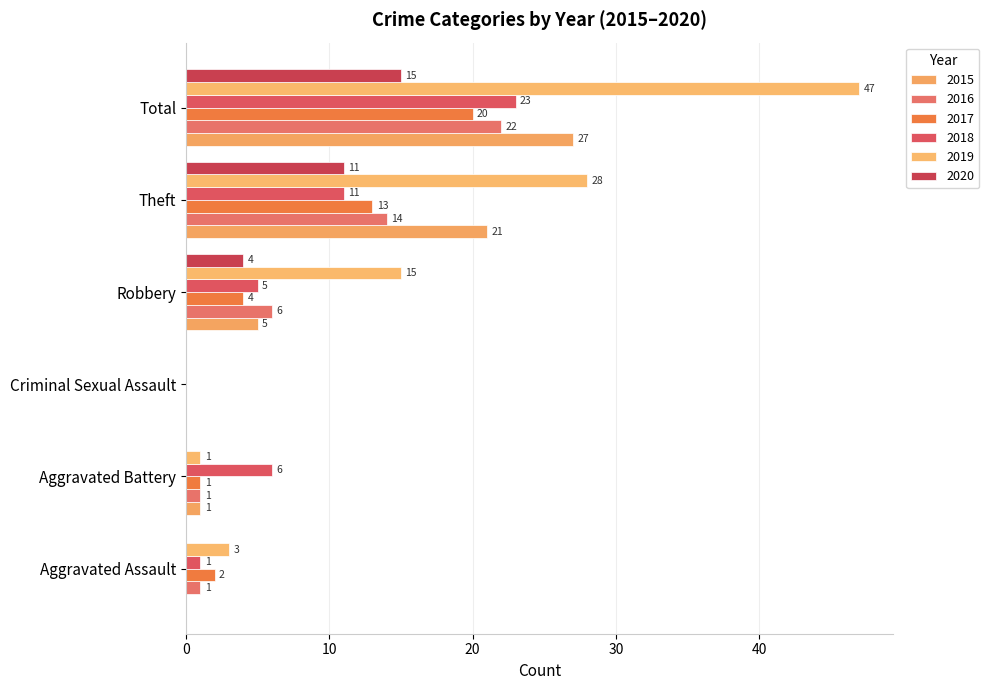

What value does the 2019 series have at Total?

47